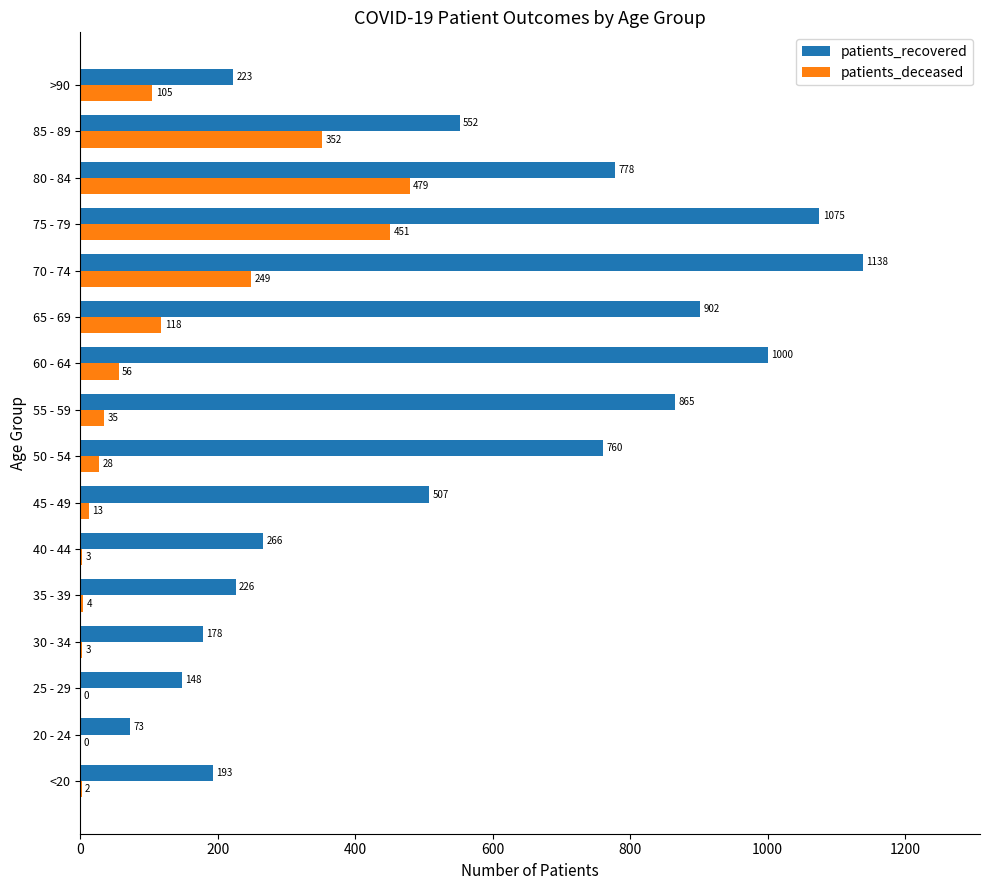

At which category does the chart reach its peak across all series?

70 - 74